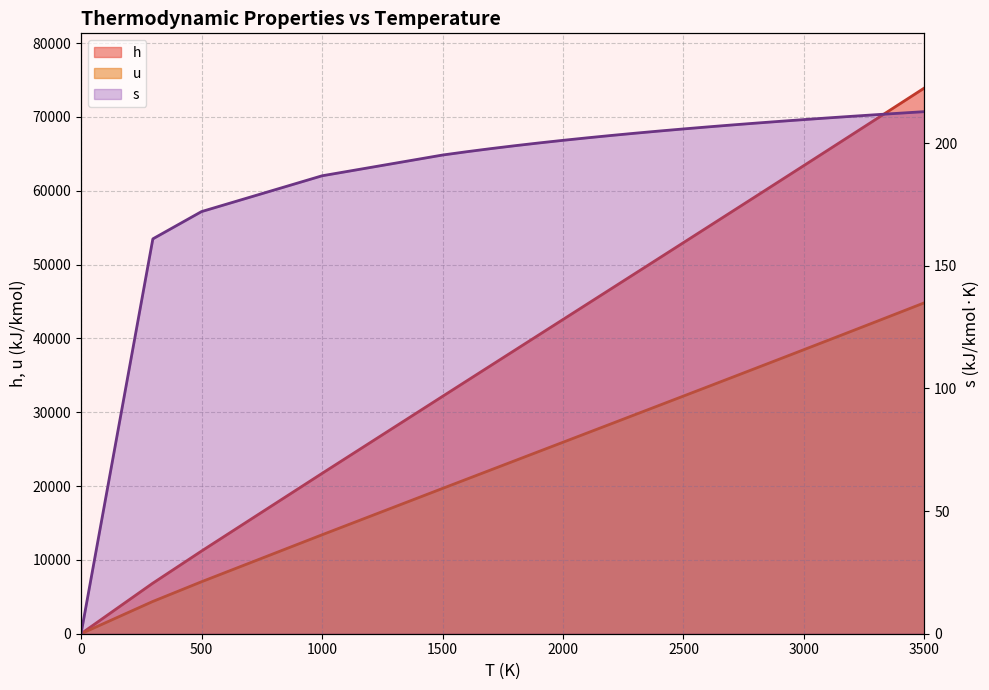

Which series changed the most between 1700 and 2600?

h